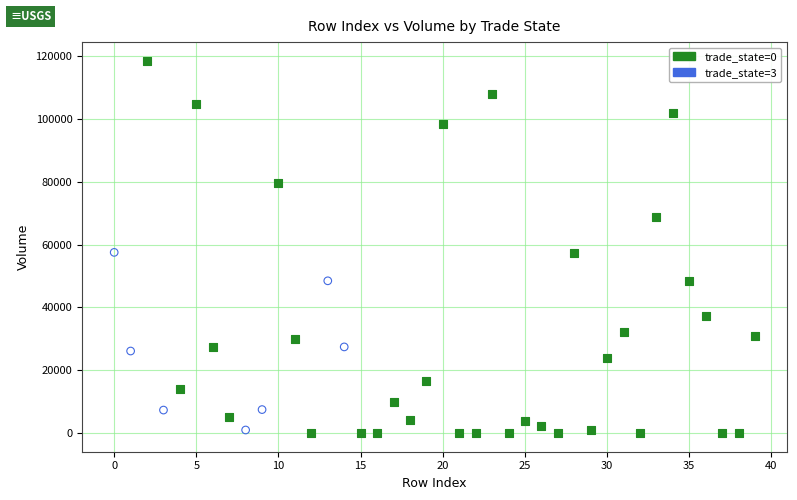

Which series has the largest Y range (max minus min)?

trade_state=0